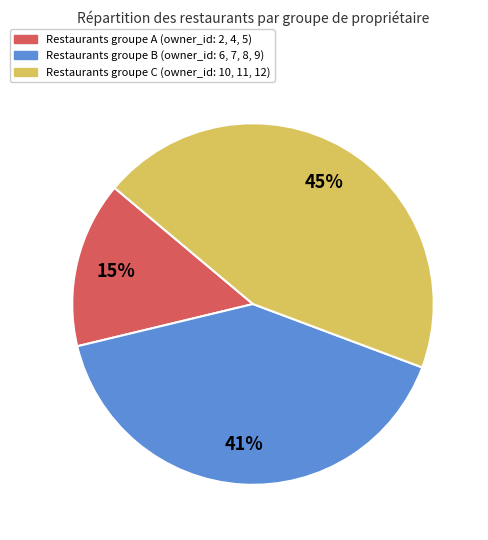

Rank the categories by value from highest to lowest.

Restaurants groupe C (owner_id: 10, 11, 12), Restaurants groupe B (owner_id: 6, 7, 8, 9), Restaurants groupe A (owner_id: 2, 4, 5)